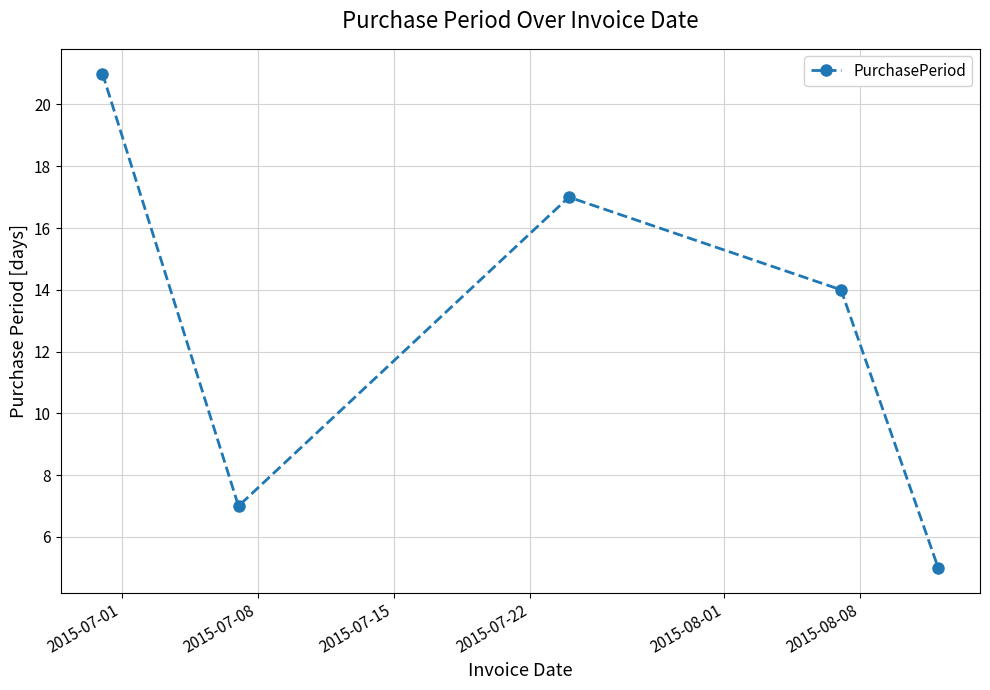

What is the difference between the second highest and minimum values?

12